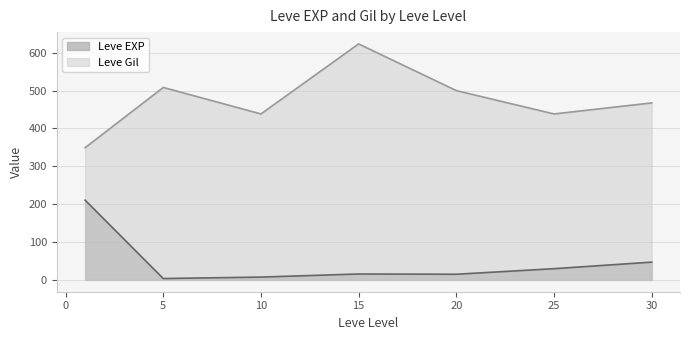

Where is the first local maximum for Leve Gil?

5